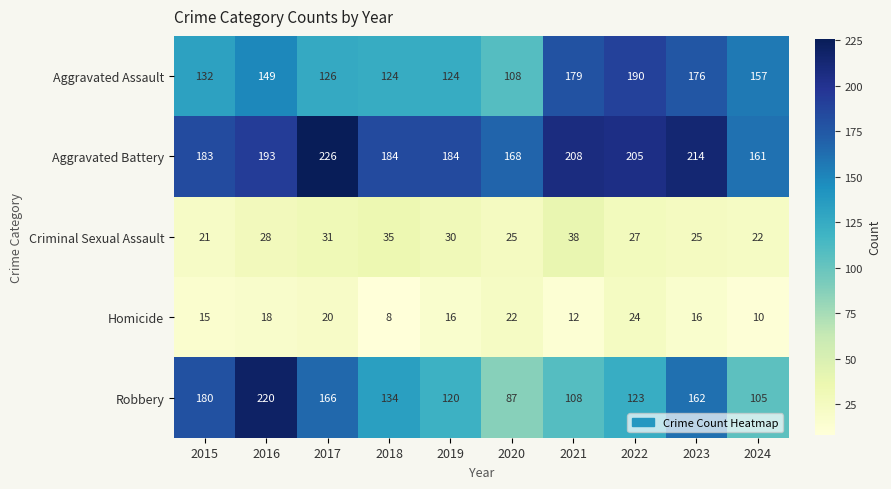

At which label is Criminal Sexual Assault closest to 29?

2016